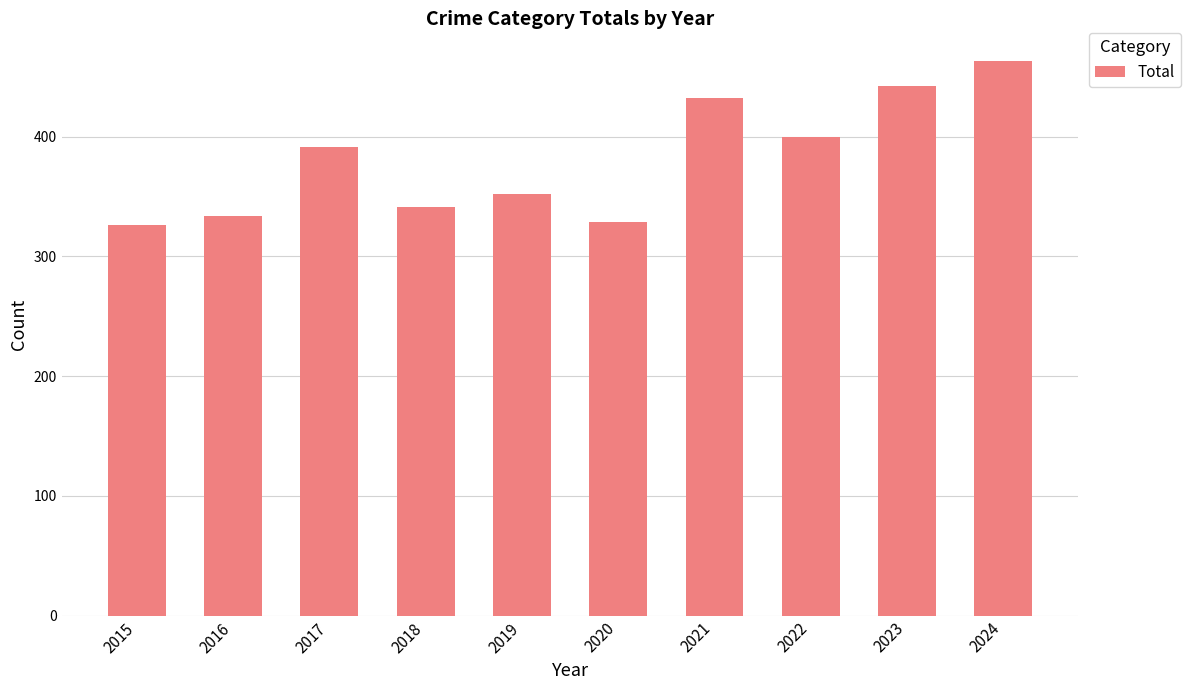

What is the greatest value displayed?

463